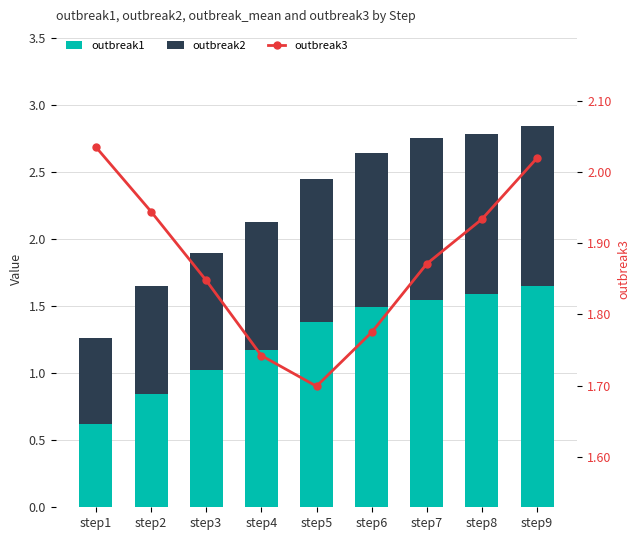

At how many categories does at least one series exceed 1?

9